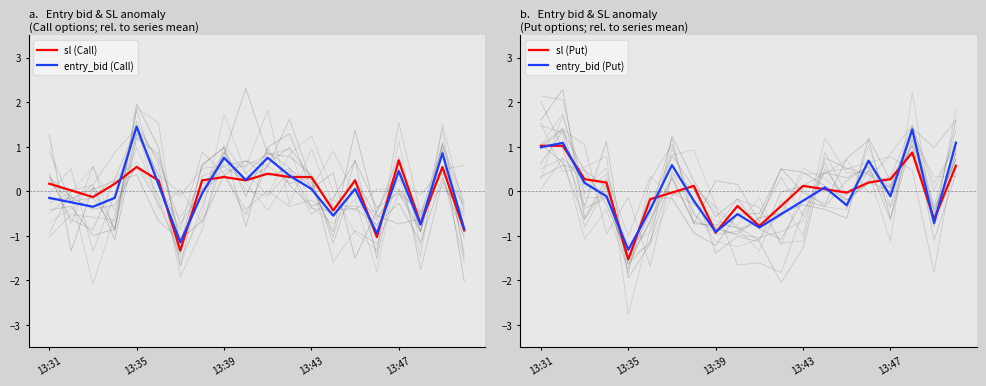

Which category has the highest value in the sl (Call) series?

13:47